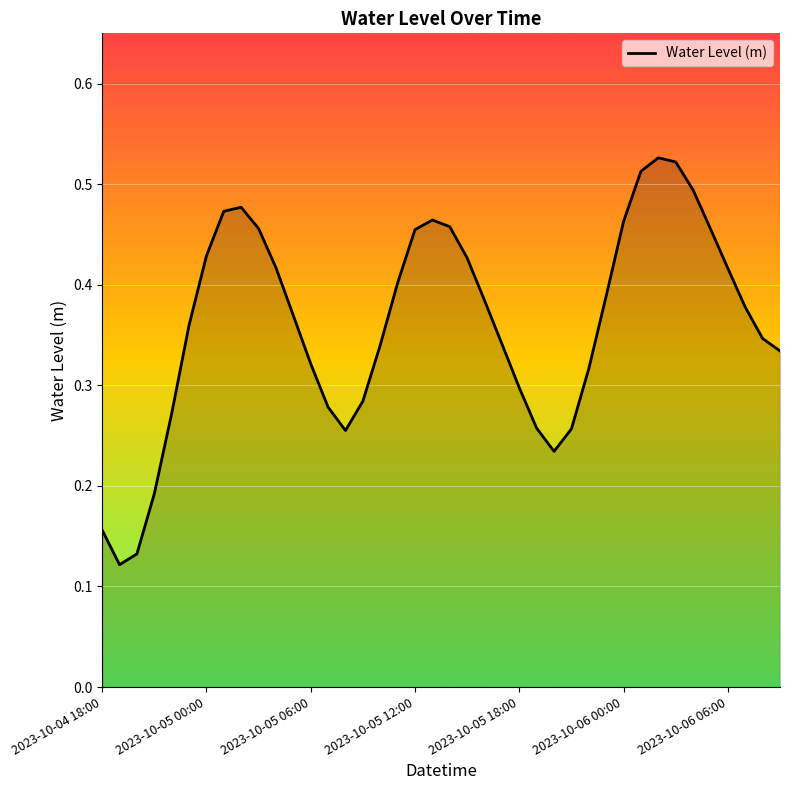

Does the chart display data point markers on the line(s)?

No